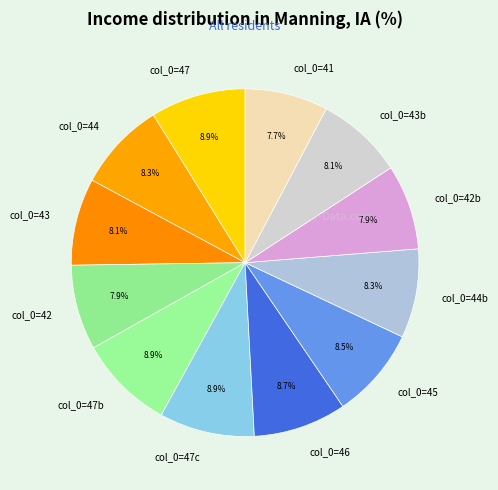

What is the total percentage of col_0=47 and col_0=42b?

16.8%